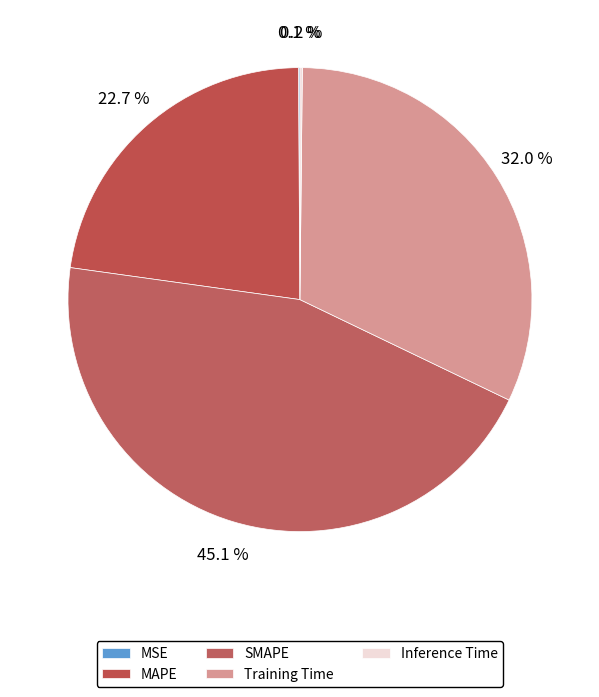

The SMAPE slice represents 40% of the pie. True or false?

False